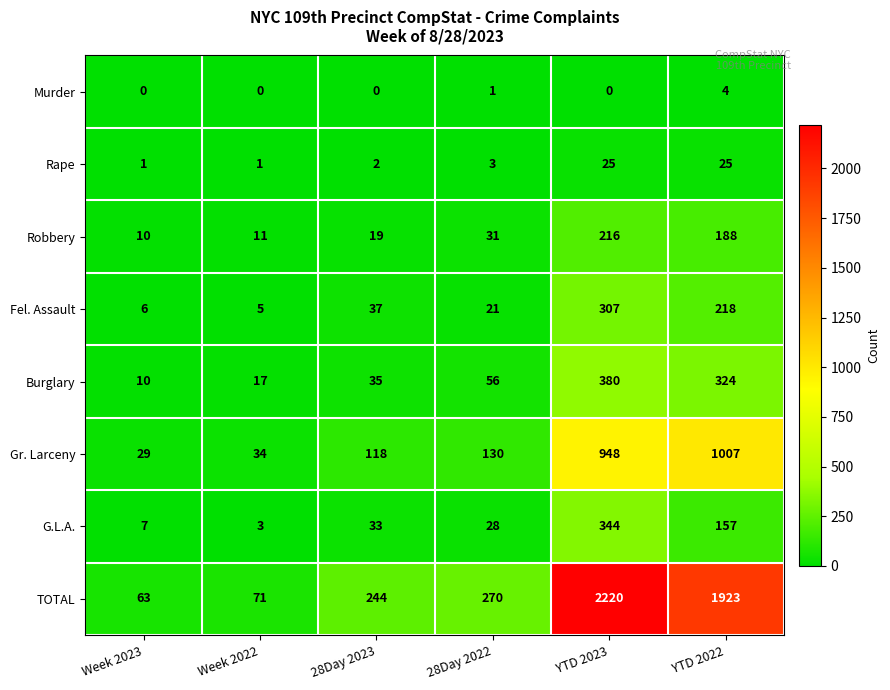

At which category does the chart reach its peak across all series?

YTD 2023